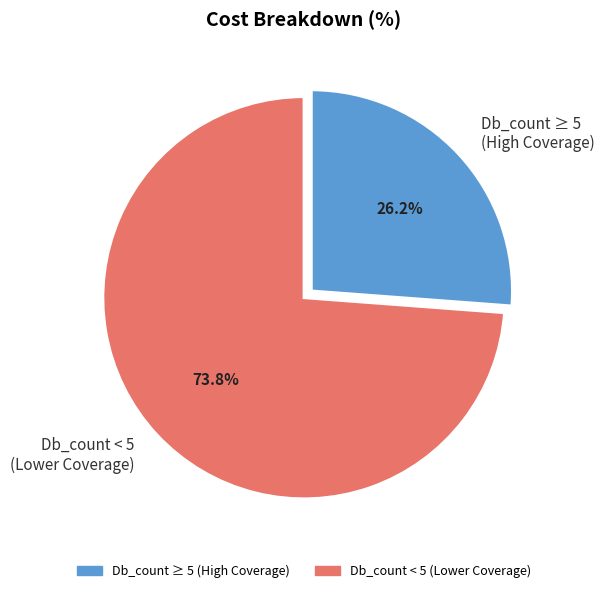

Does any single category account for the majority?

Yes